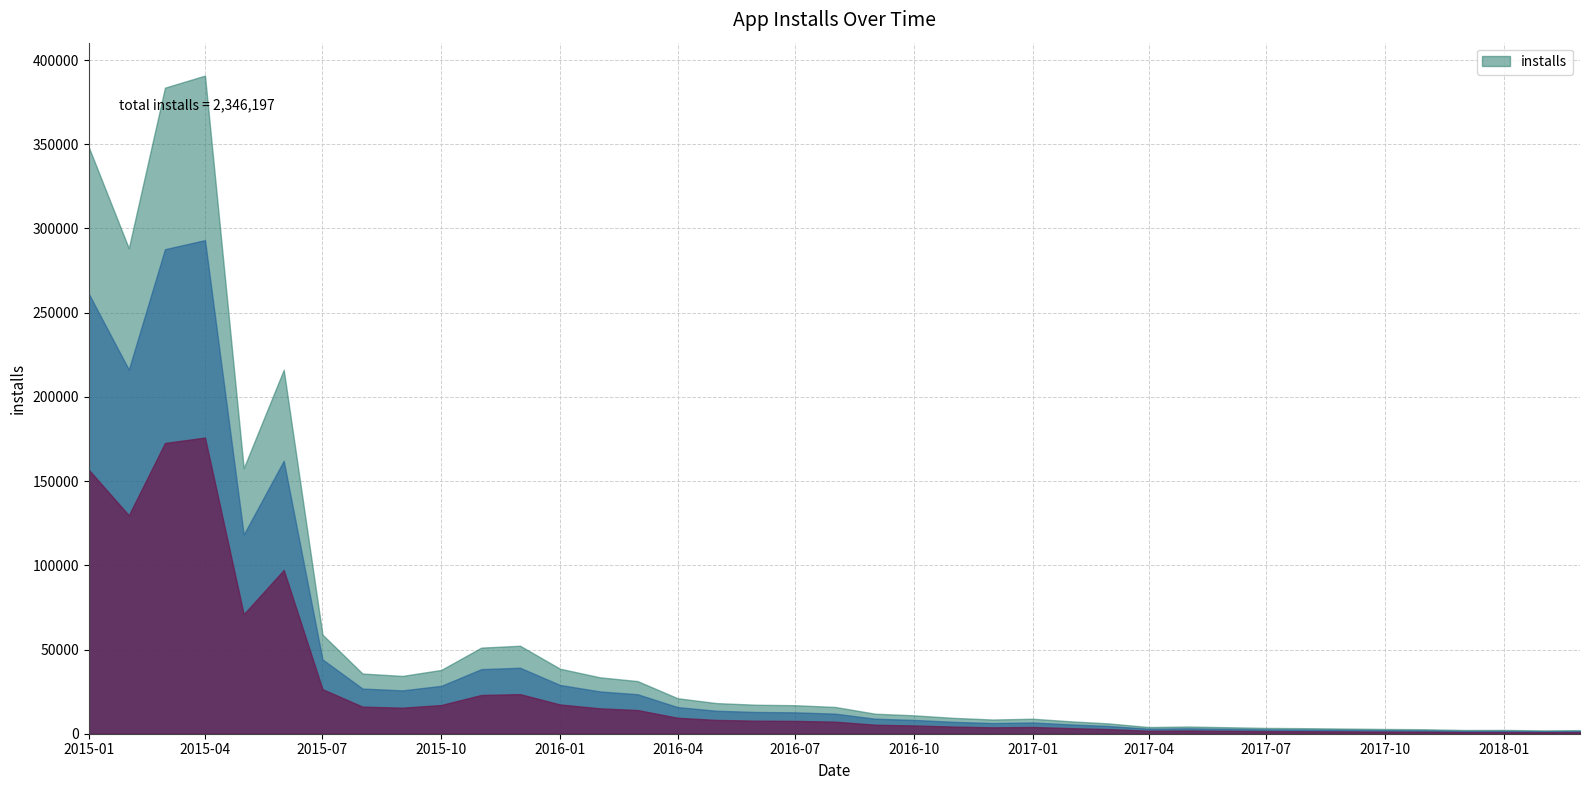

Is it true that the value at 2016-12-01 is 2072?

False